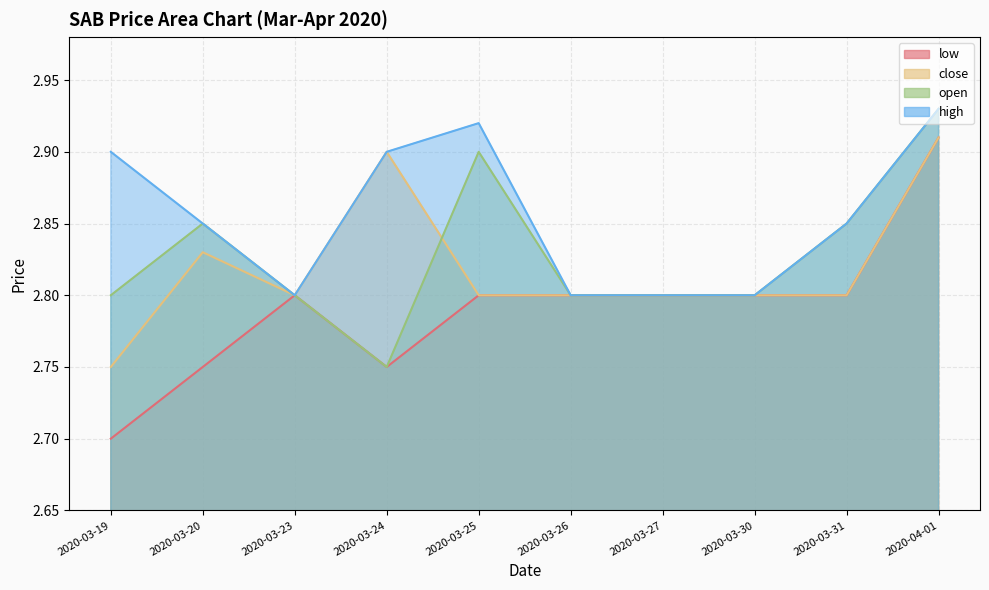

The close series shows 2.8 at 2020-03-26. True or false?

True